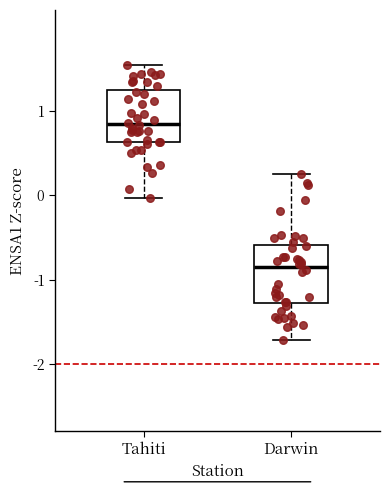

Reading left to right, transcribe this box plot: for each box, give where its median line is, the range the box spans, and where its two whiskers end, as read against the y-axis. The values are not printed on the chart, so give them approximately, as read against the axis.

Tahiti: median 0.9, box 0.6 to 1.2, whiskers 0.0 to 1.6
Darwin: median -0.8, box -1.3 to -0.6, whiskers -1.7 to 0.3